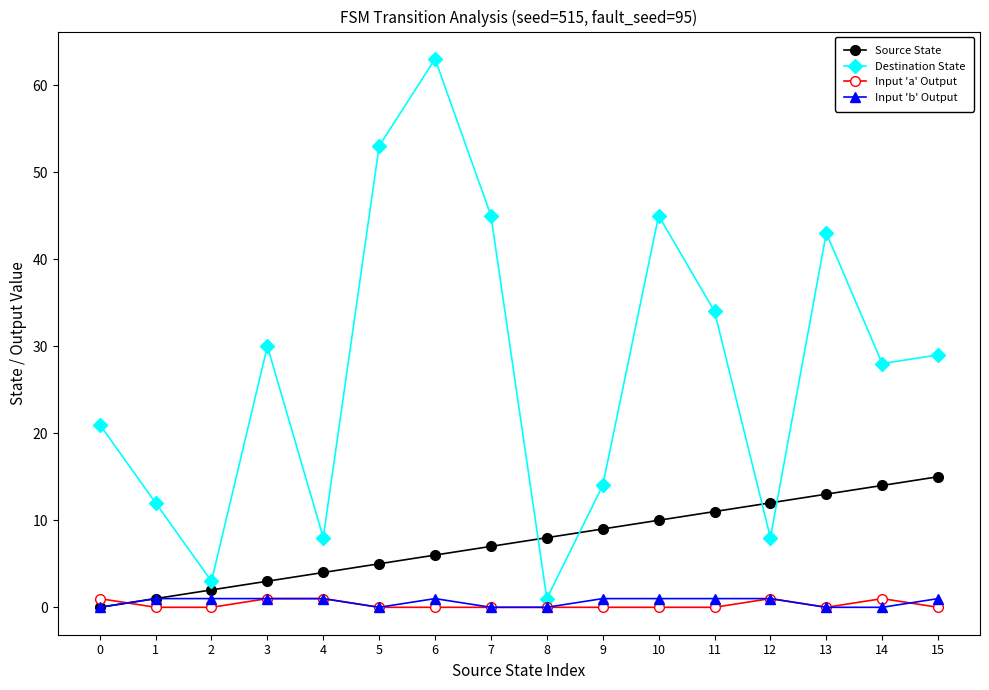

True or false: Input 'a' Output has more than 1 interior local peaks.

True